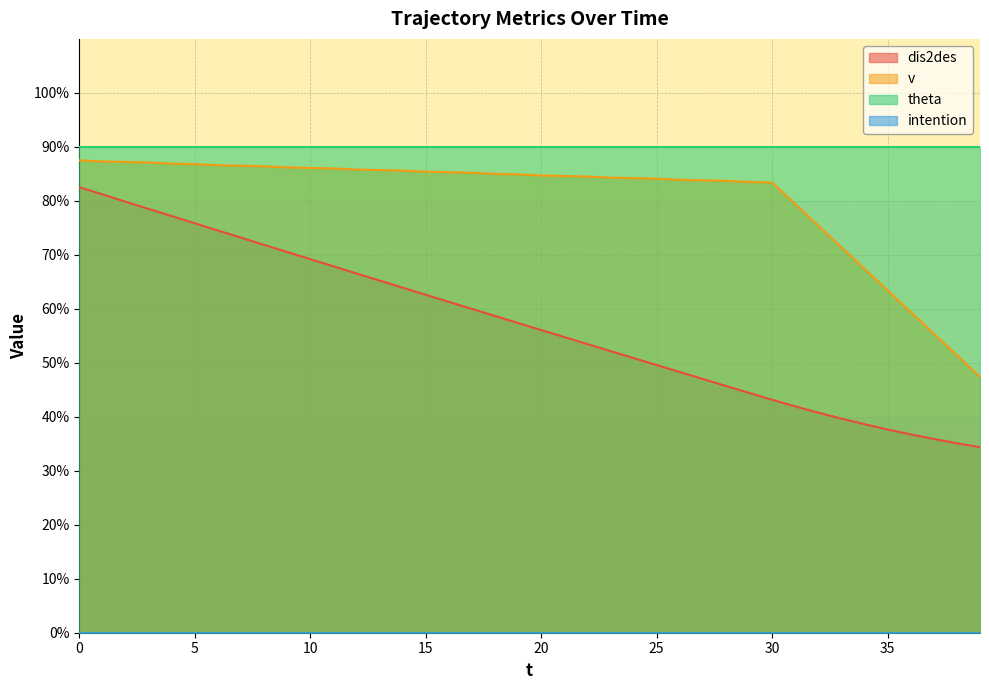

Which series has the widest spread of values?

dis2des